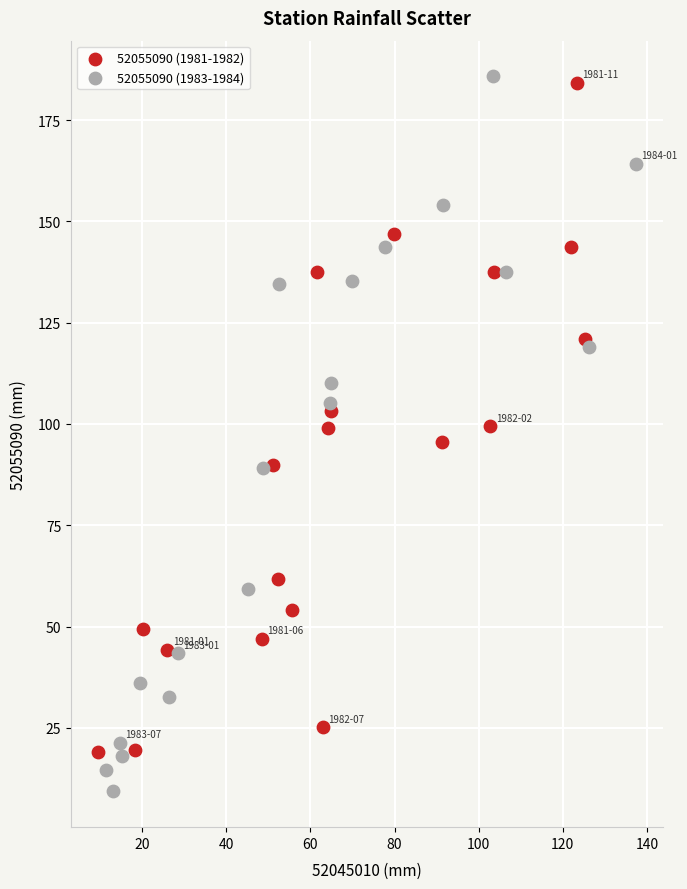

Which series has the widest spread of Y values?

52055090 (1983-1984)